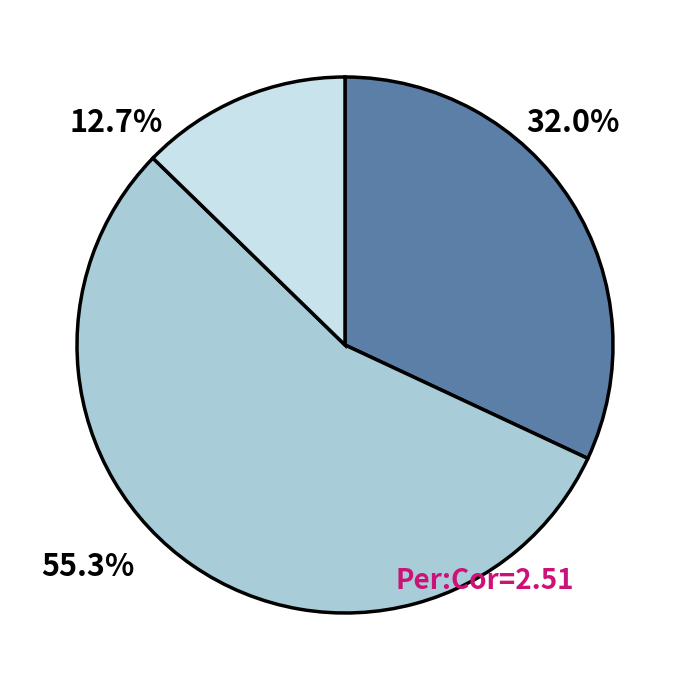

Rank the categories by value from lowest to highest.

유동부채, 유동자산, 비유동자산